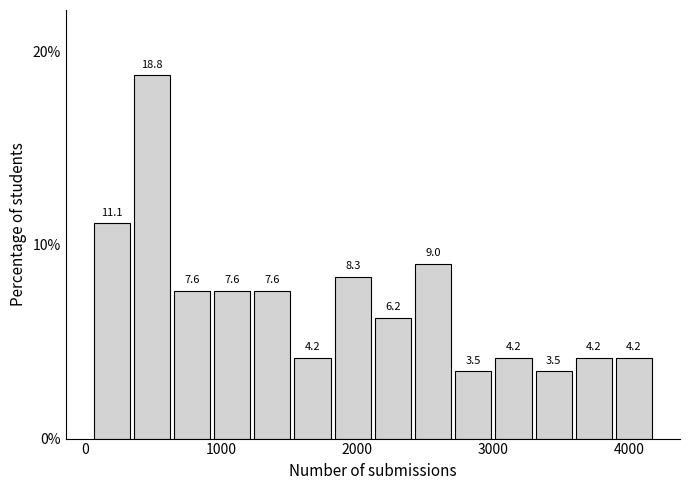

Around what value on the x-axis is the tallest bar? Give the approximate position of its centre, as read against the axis.

500